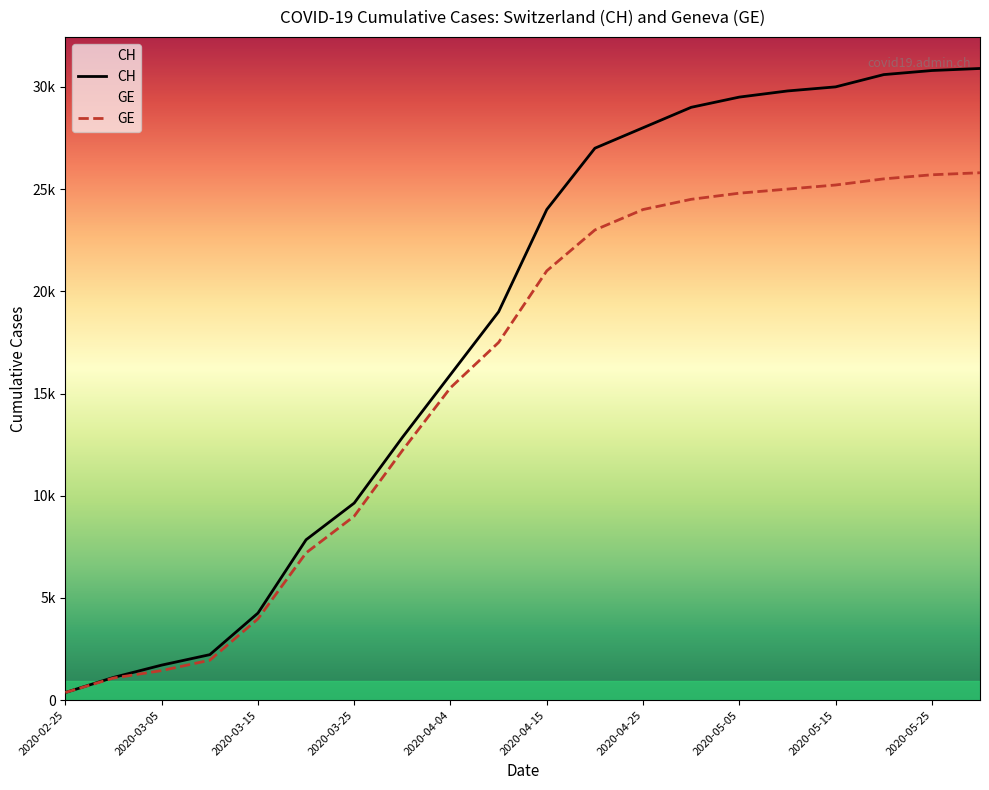

Reading left to right, extract all data points from this chart.

CH: 375	1113	1715	2226	4259	7847	9642	12852	15926	19000	24000	27000	28000	29000	29500	29800	30000	30600	30800	30900
GE: 375	1083	1447	1955	3978	7205	9000	12210	15284	17500	21000	23000	24000	24500	24800	25000	25200	25500	25700	25800